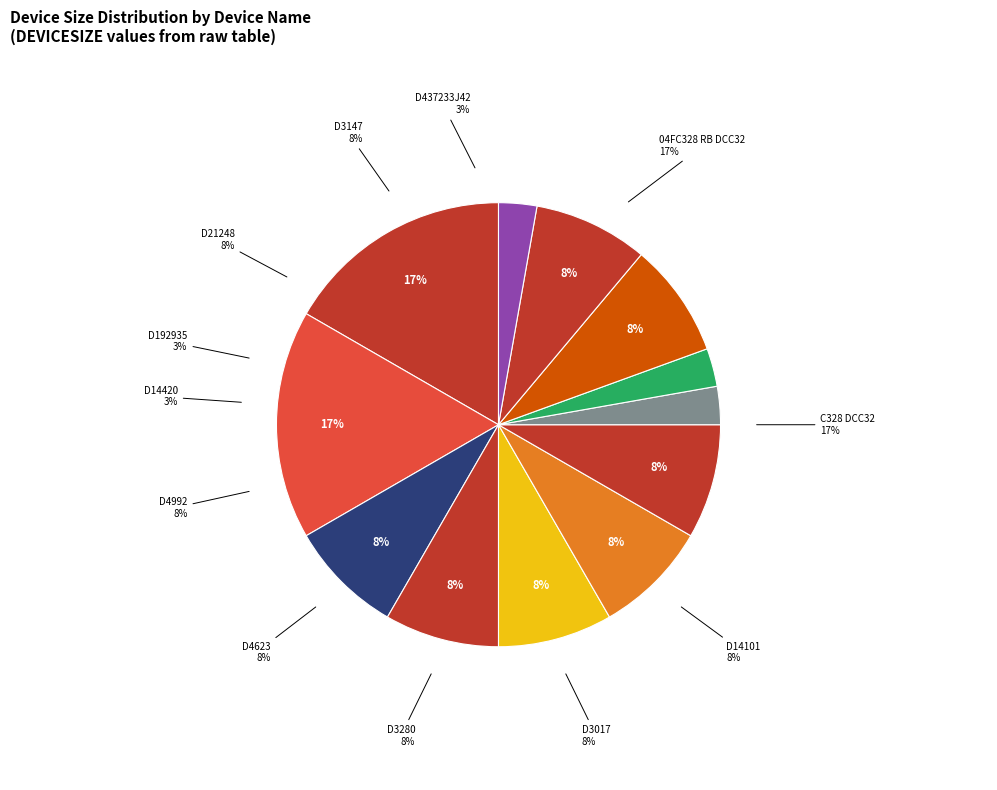

What is the change in value from D3280 ~ 437233 to D4992 ~ 437261?

+1